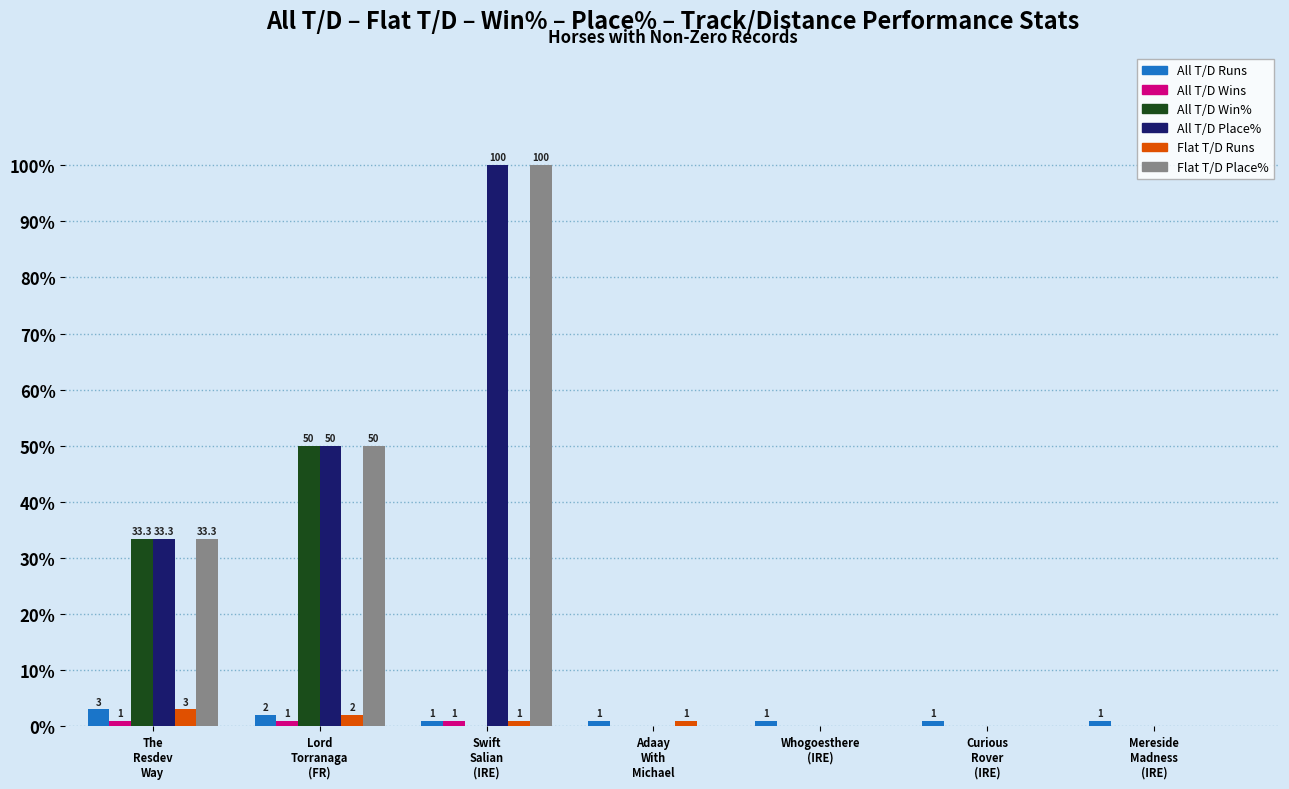

How many Flat T/D Place% values are between 0 and 50?

6